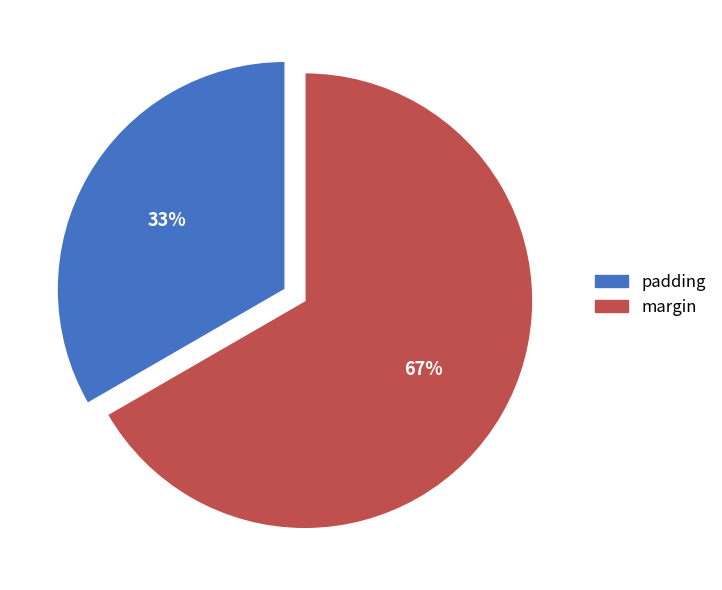

True or false: margin accounts for 79% of the total.

False